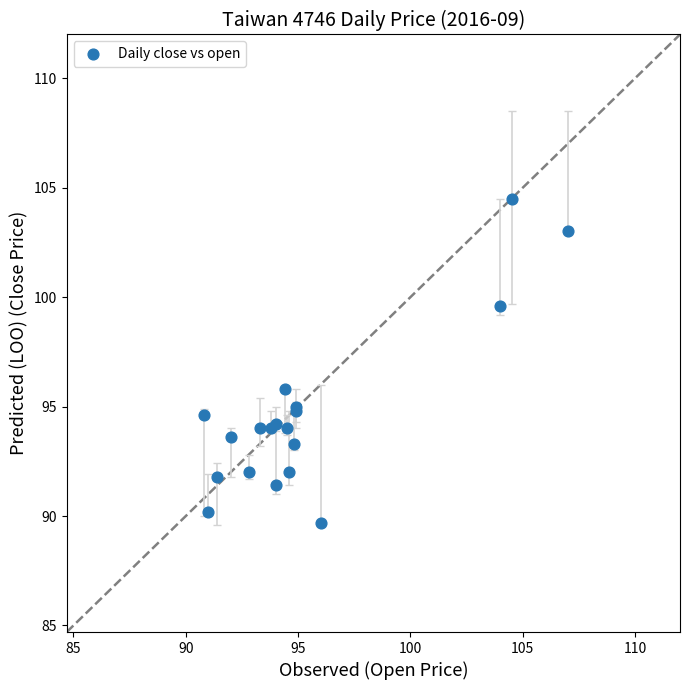

What Y value in the scatter plot is closest to 97?

95.8